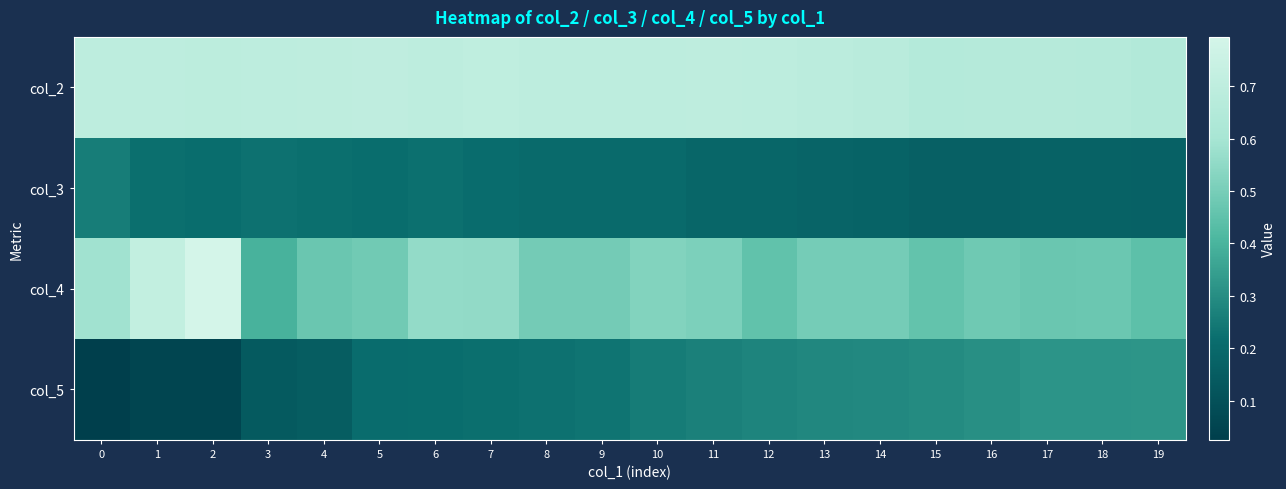

Reading right to left, what are all the values shown in this chart?

col_2: 19=0.6	18=0.7	17=0.7	16=0.7	15=0.7	14=0.7	13=0.7	12=0.7	11=0.7	10=0.7	9=0.7	8=0.7	7=0.7	6=0.7	5=0.7	4=0.7	3=0.7	2=0.7	1=0.7	0=0.7
col_3: 19=0.2	18=0.2	17=0.2	16=0.2	15=0.2	14=0.2	13=0.2	12=0.2	11=0.2	10=0.2	9=0.2	8=0.2	7=0.2	6=0.2	5=0.2	4=0.2	3=0.2	2=0.2	1=0.2	0=0.3
col_4: 19=0.4	18=0.5	17=0.5	16=0.5	15=0.5	14=0.5	13=0.5	12=0.5	11=0.5	10=0.5	9=0.5	8=0.5	7=0.6	6=0.6	5=0.5	4=0.5	3=0.4	2=0.8	1=0.7	0=0.6
col_5: 19=0.3	18=0.3	17=0.3	16=0.3	15=0.3	14=0.3	13=0.3	12=0.3	11=0.3	10=0.3	9=0.2	8=0.2	7=0.2	6=0.2	5=0.2	4=0.2	3=0.1	2=0.1	1=0.1	0=0.0